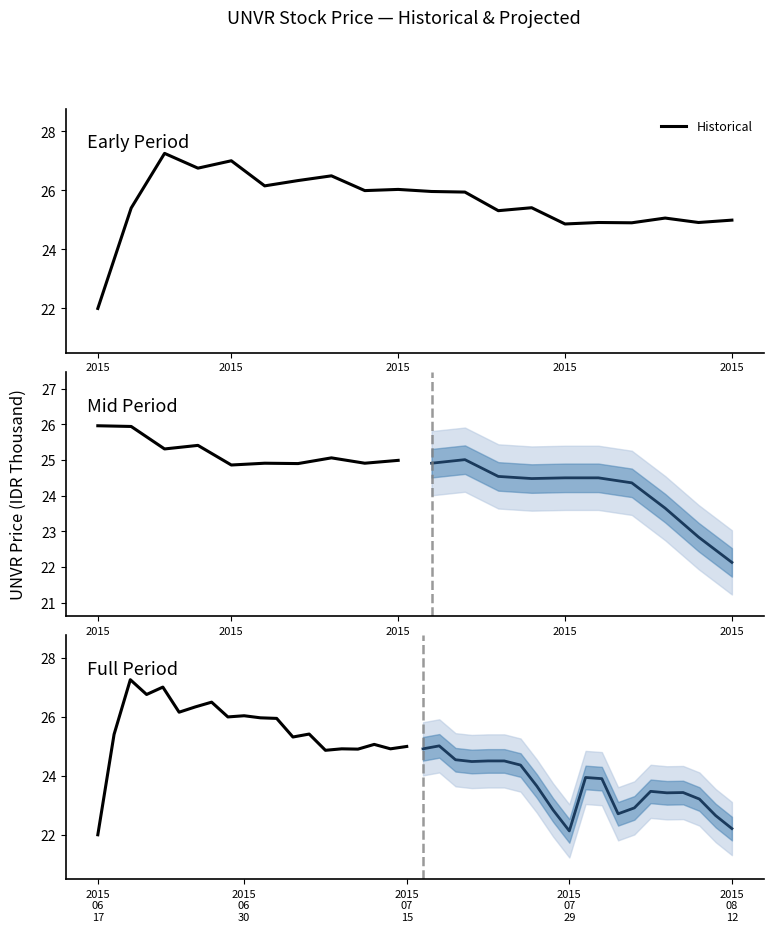

The value of Historical at 2015
06
23 is 17.7. True or false?

False